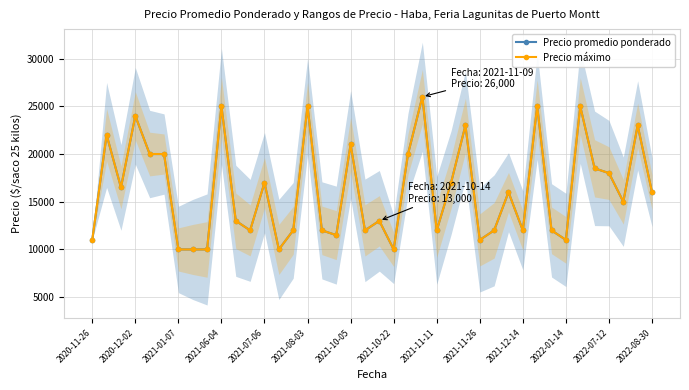

What are all the series names shown in the legend?

Precio promedio ponderado, Precio máximo